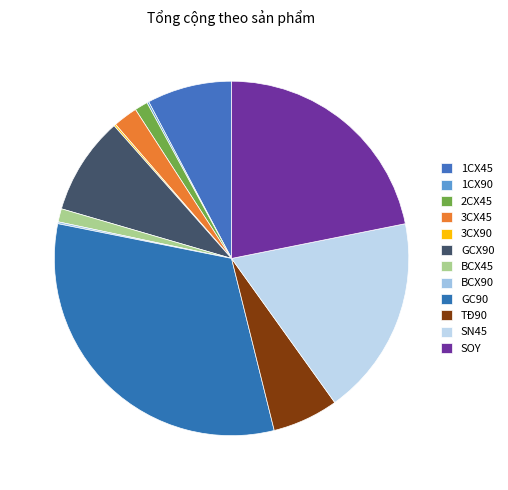

What is the change in value from BCX45 to SN45?

+99